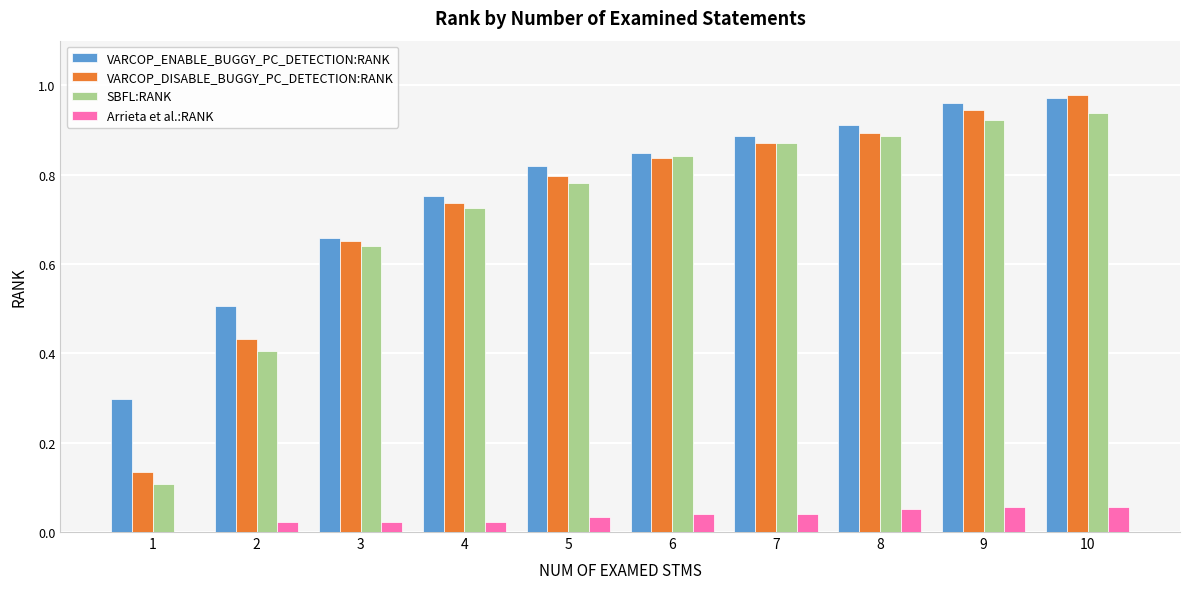

At which label does VARCOP_DISABLE_BUGGY_PC_DETECTION:RANK reach its peak?

10